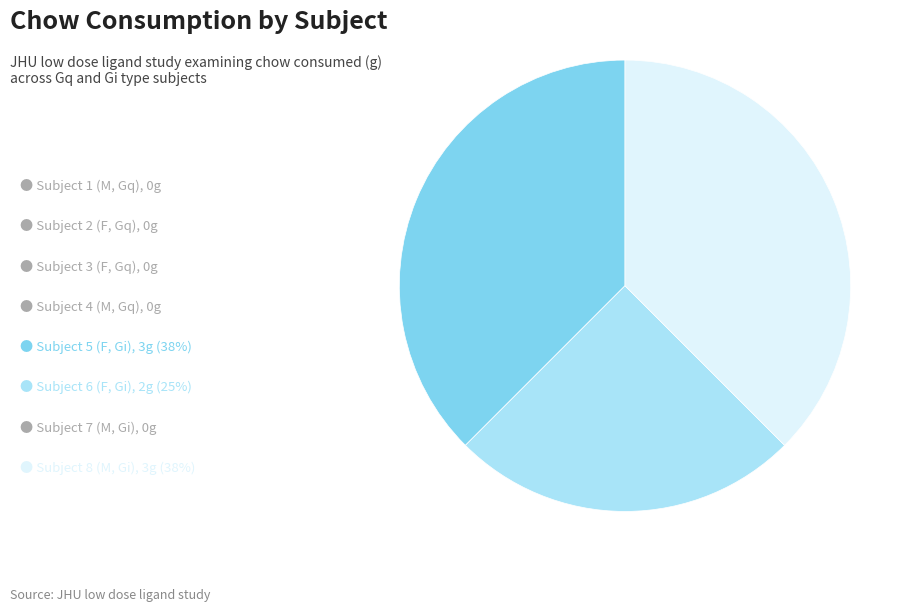

Is there any slice that represents more than half of the pie?

No